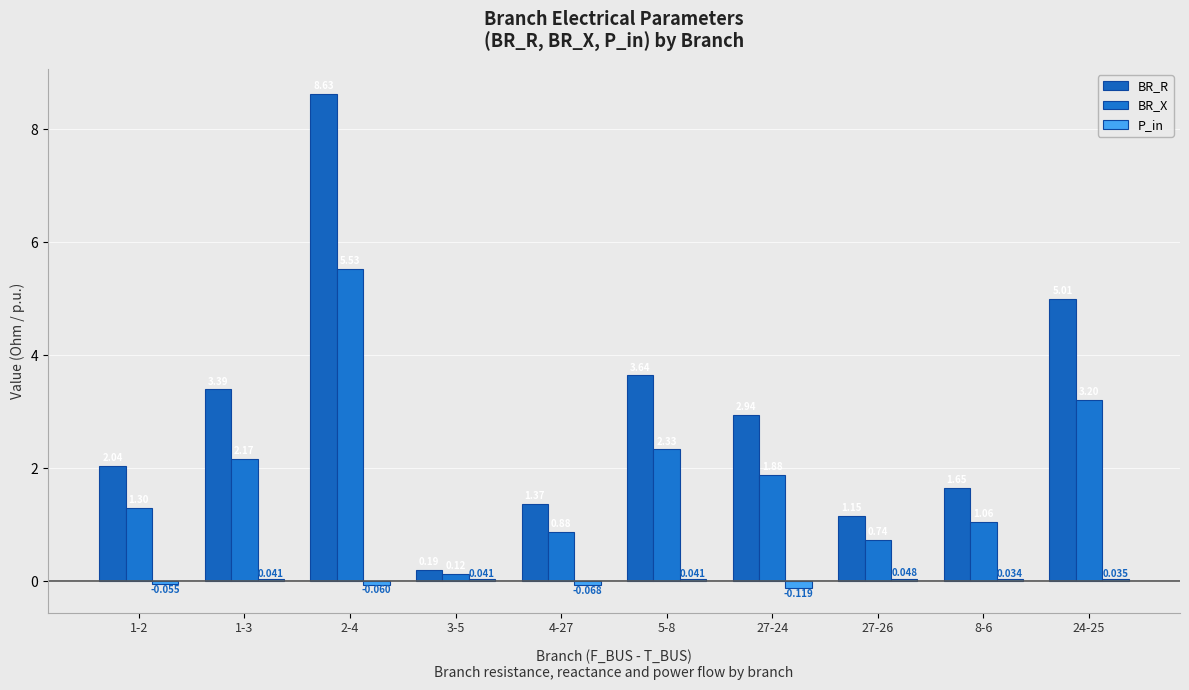

Does the chart contain any negative values?

Yes